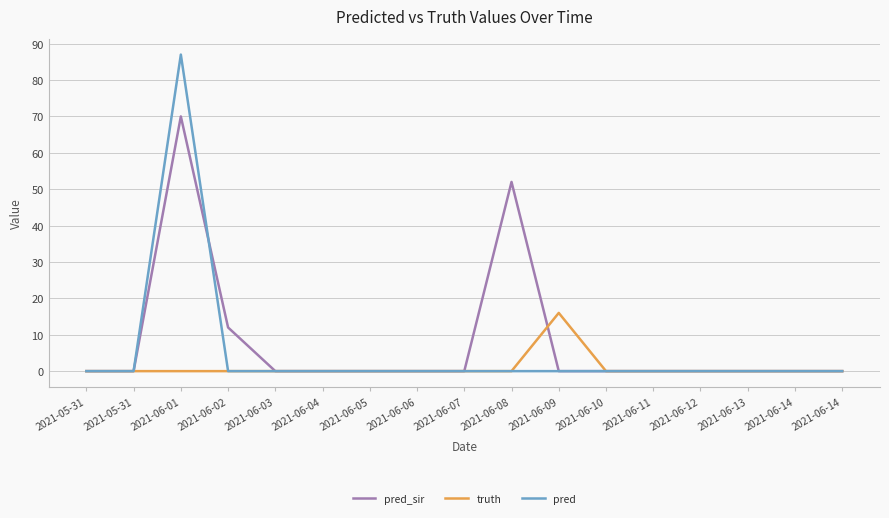

What is the label of the 5th point from the right?

2021-06-11